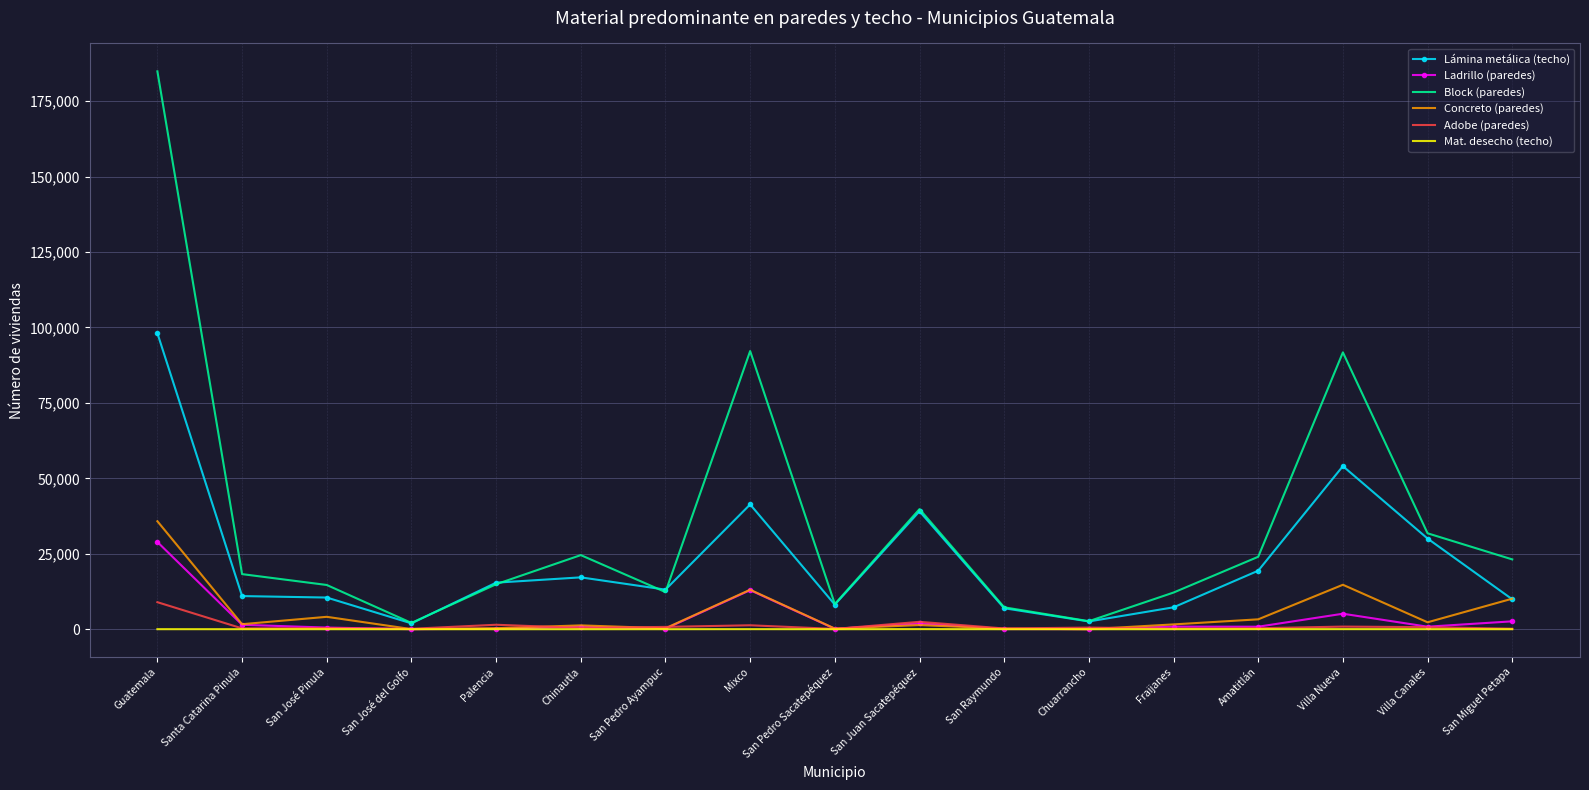

Between Fraijanes and Villa Nueva, which series saw the biggest shift?

Block (paredes)